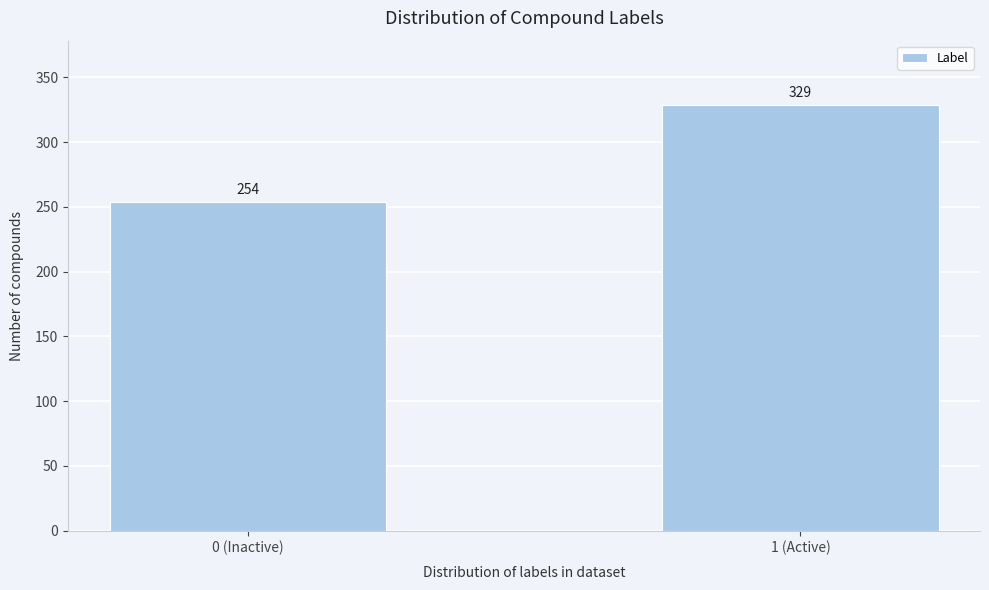

Reading left to right, list all the values displayed in this chart.

0 (Inactive)=254	1 (Active)=329